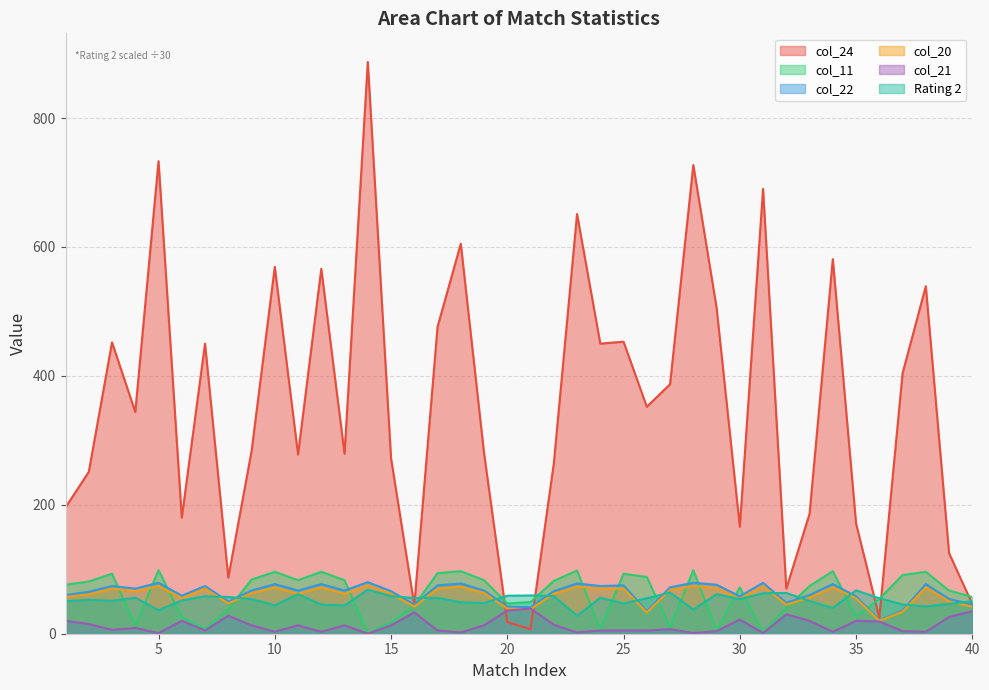

What is the lowest value of the Rating 2 series?

27.7